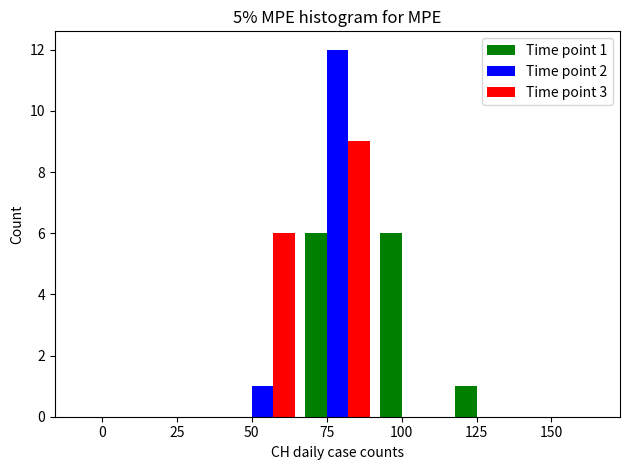

Reading right to left, transcribe all the data shown in this chart.

Time point 1: 150=0	125=1	100=6	75=6	50=0	25=0	0=0
Time point 2: 150=0	125=0	100=0	75=12	50=1	25=0	0=0
Time point 3: 150=0	125=0	100=0	75=9	50=6	25=0	0=0